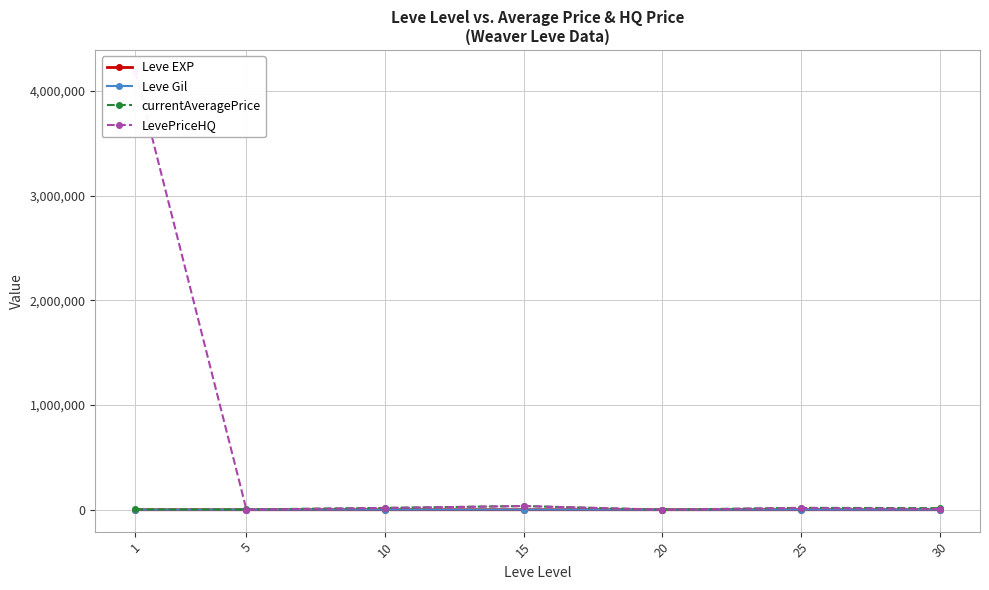

Rank the series at 1 from highest to lowest value.

LevePriceHQ, currentAveragePrice, Leve Gil, Leve EXP